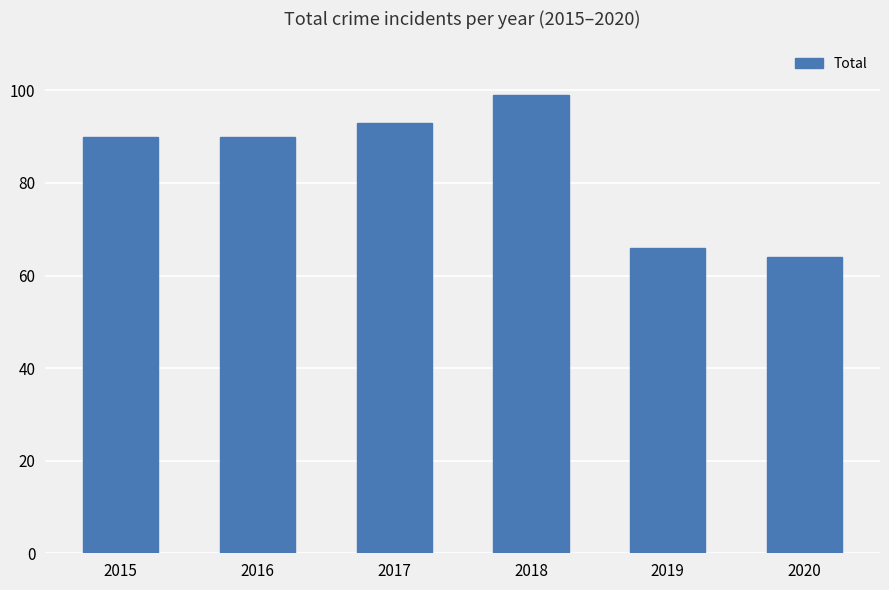

What is the minimum value shown in the chart?

64